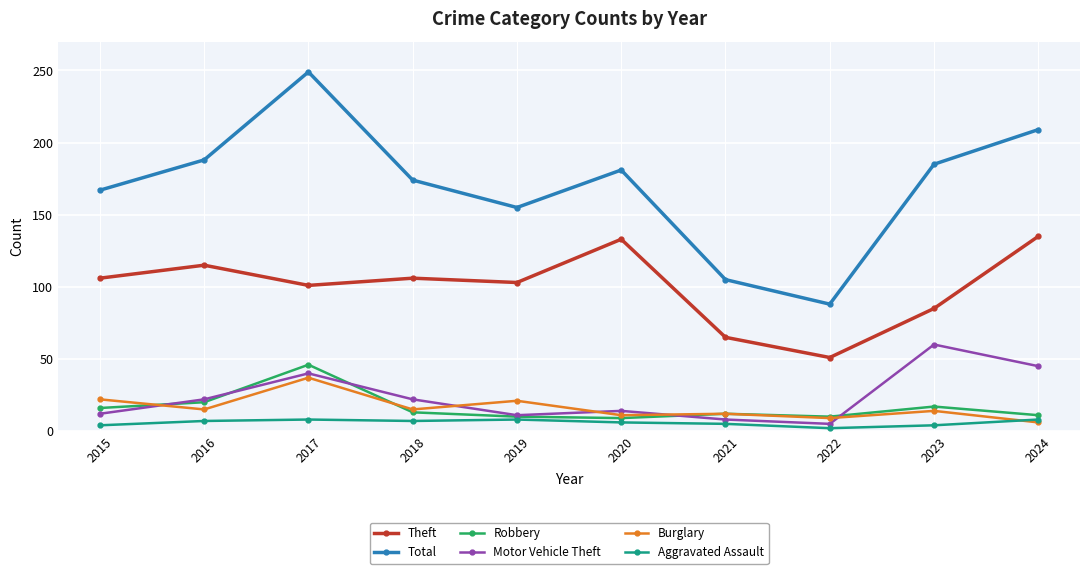

The Theft series shows 38 at 2017. True or false?

False